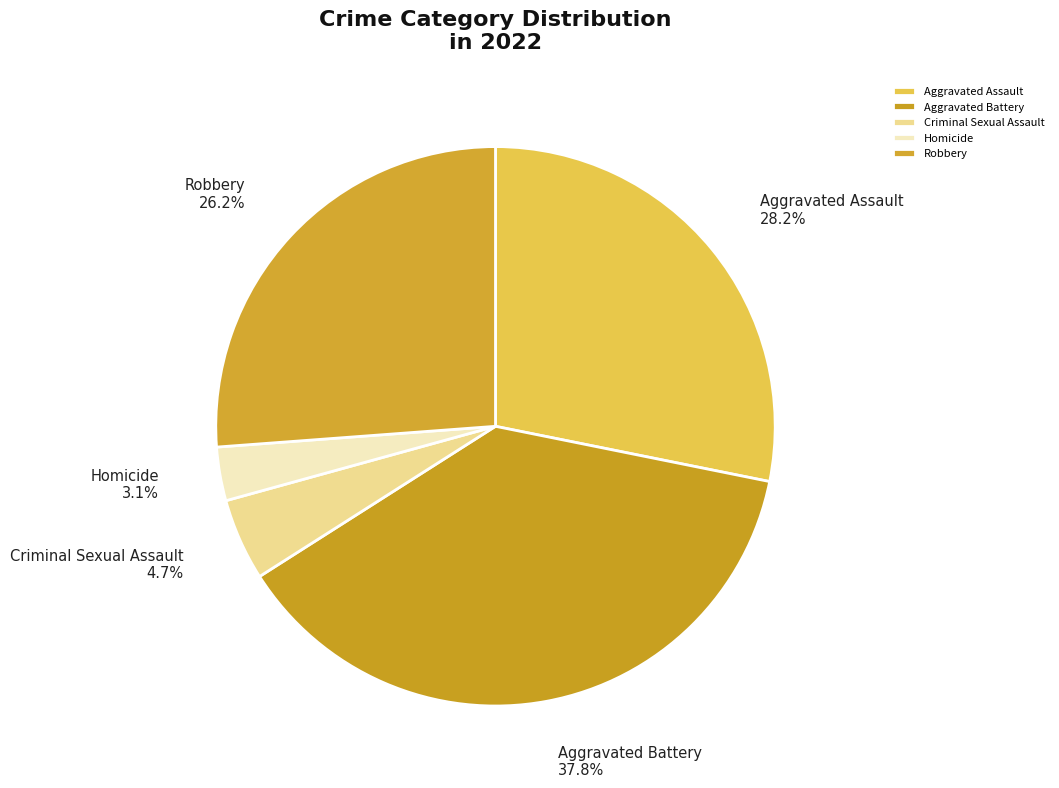

What is the largest slice in the pie chart?

Aggravated Battery